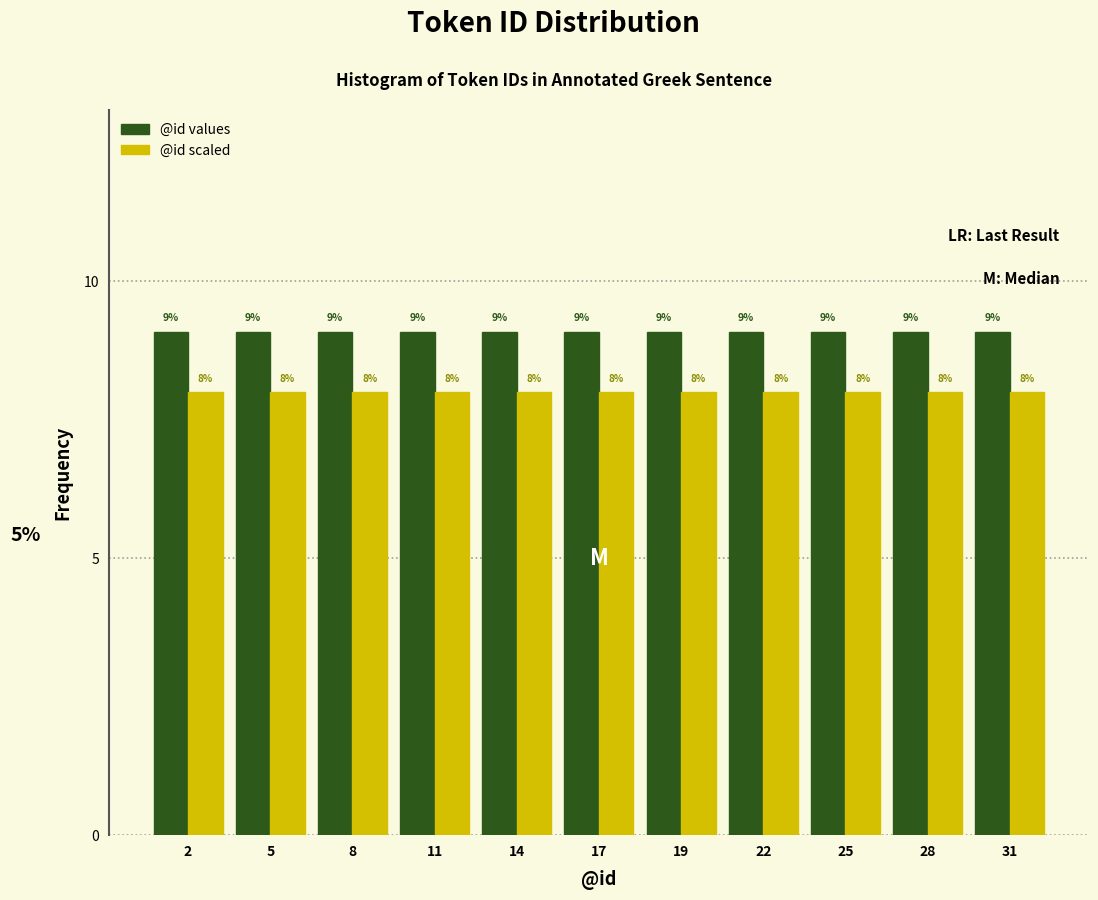

Which series has the largest total across all categories?

@id values